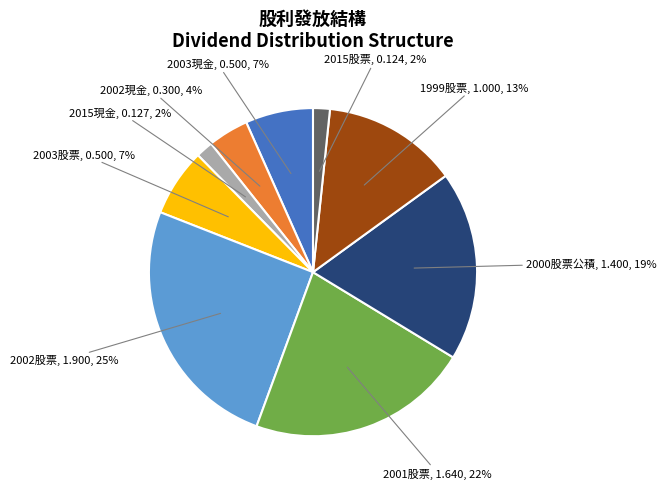

Is there any slice that represents more than half of the pie?

No